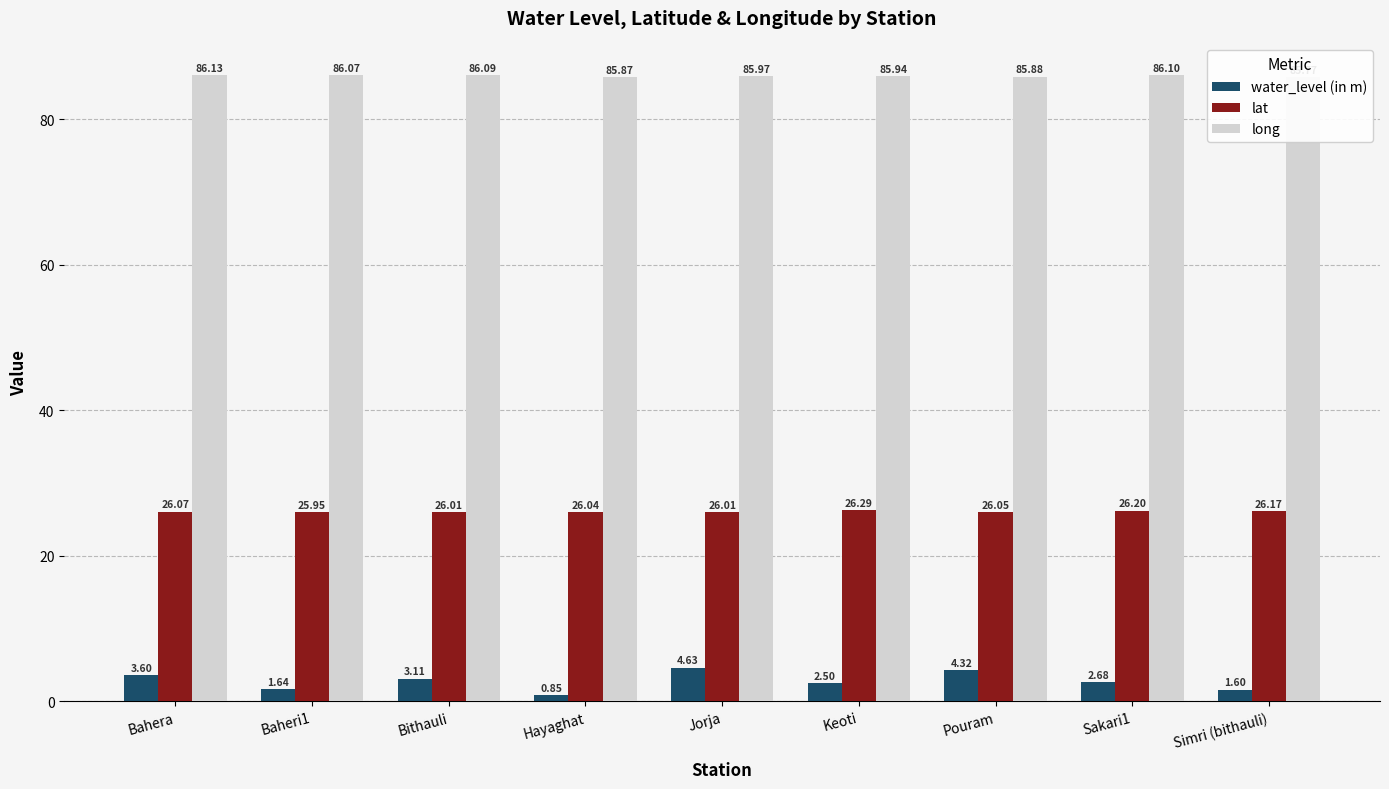

At Jorja, list the series in order from smallest to largest.

water_level (in m), lat, long